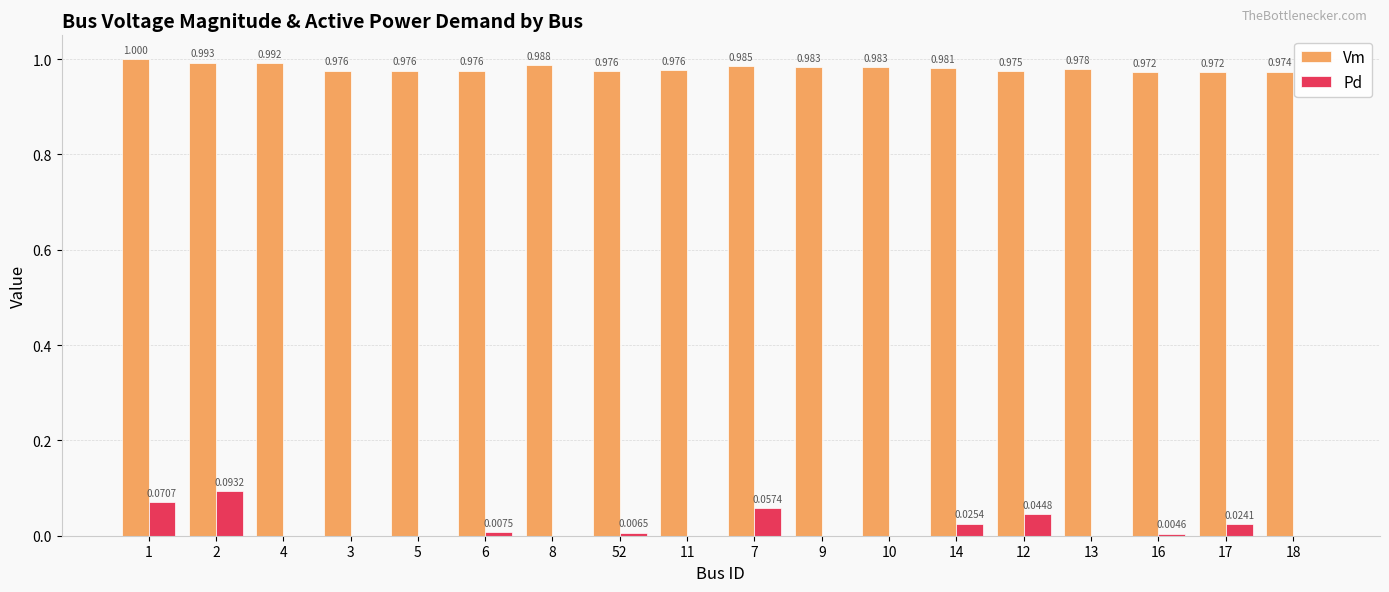

What are all the series names shown in the legend?

Vm, Pd